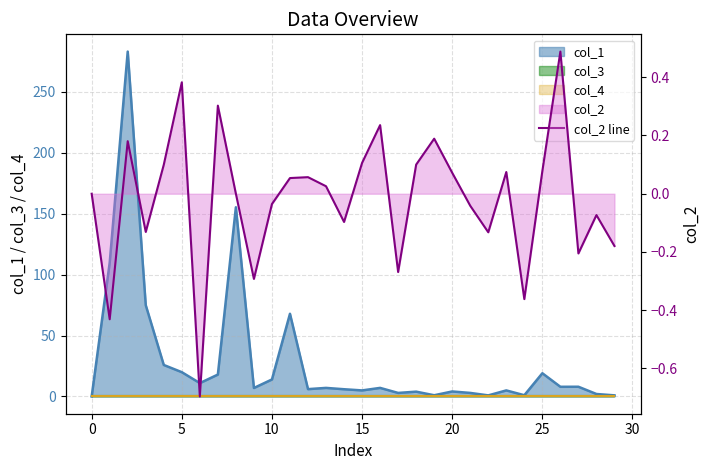

Which has a higher value, 24 or 12?

12